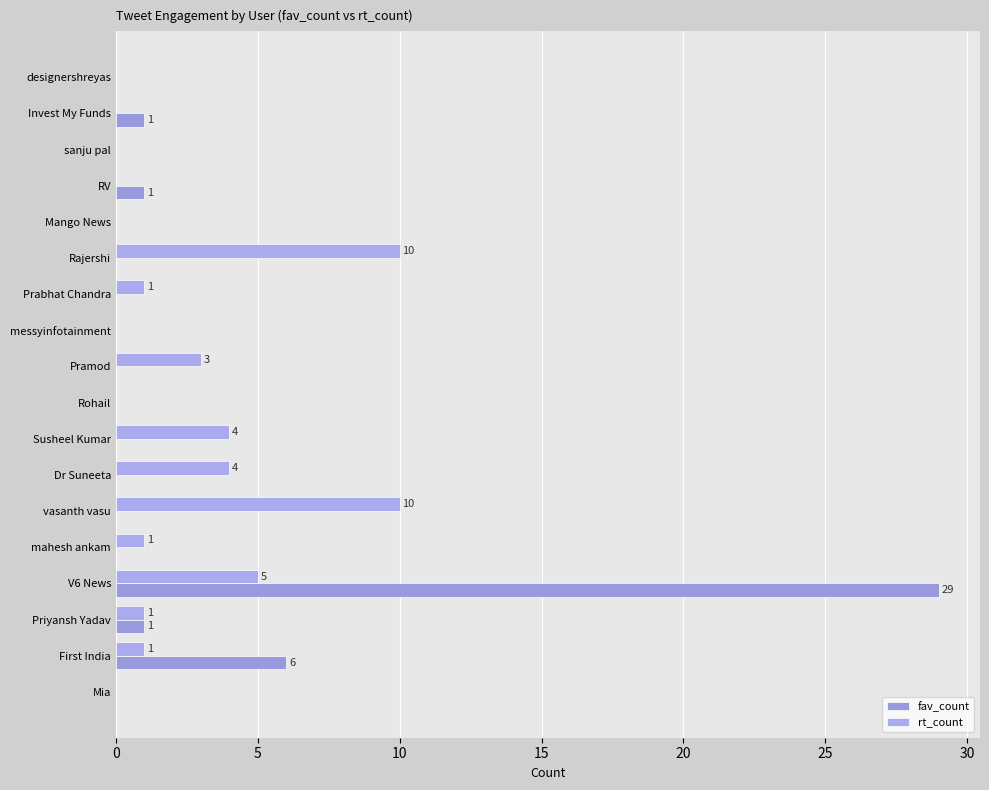

How many data points does each series have?

18